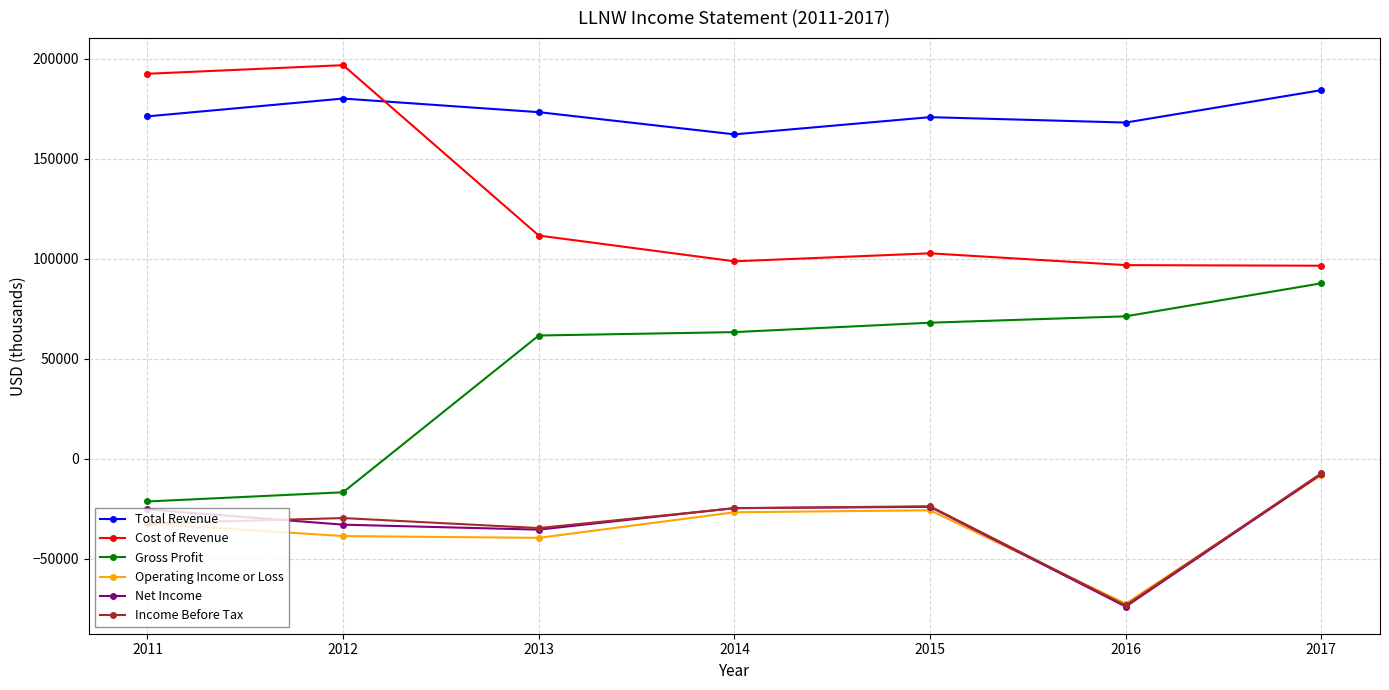

What is the difference between the maximum and second lowest values in the Cost of Revenue series?

100000